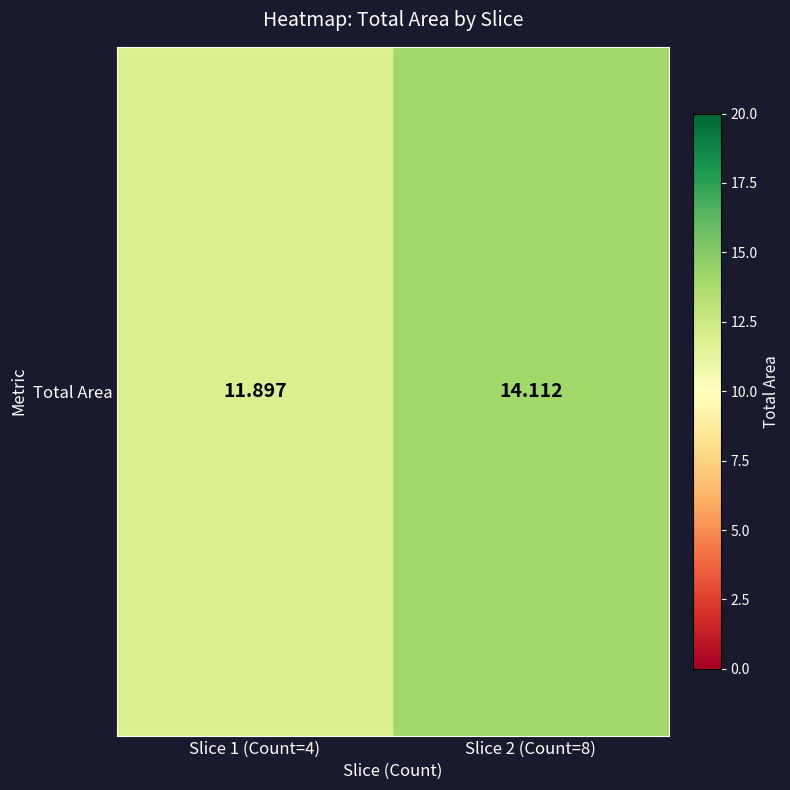

Rank the categories by value from highest to lowest.

Slice 2 (Count=8), Slice 1 (Count=4)